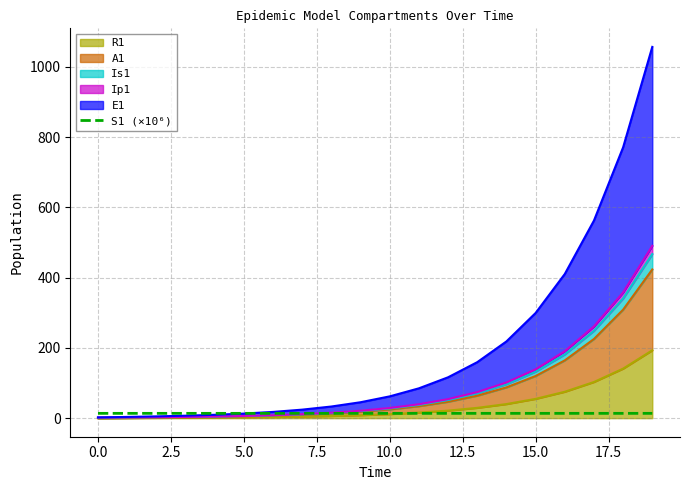

What is the label of the 3rd point from the right?

17